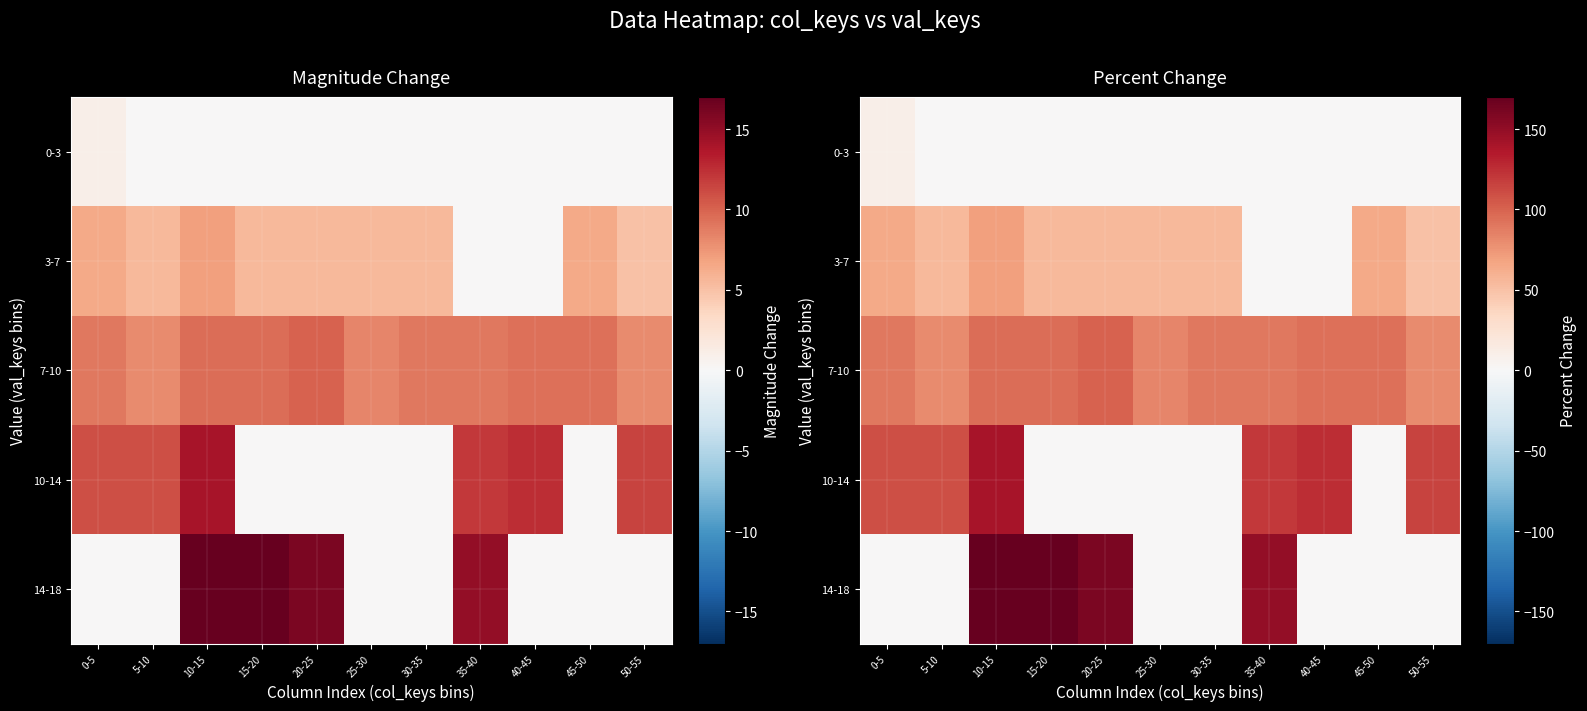

True or false: 3-7 has a value of 55.0 at 5-10.

True